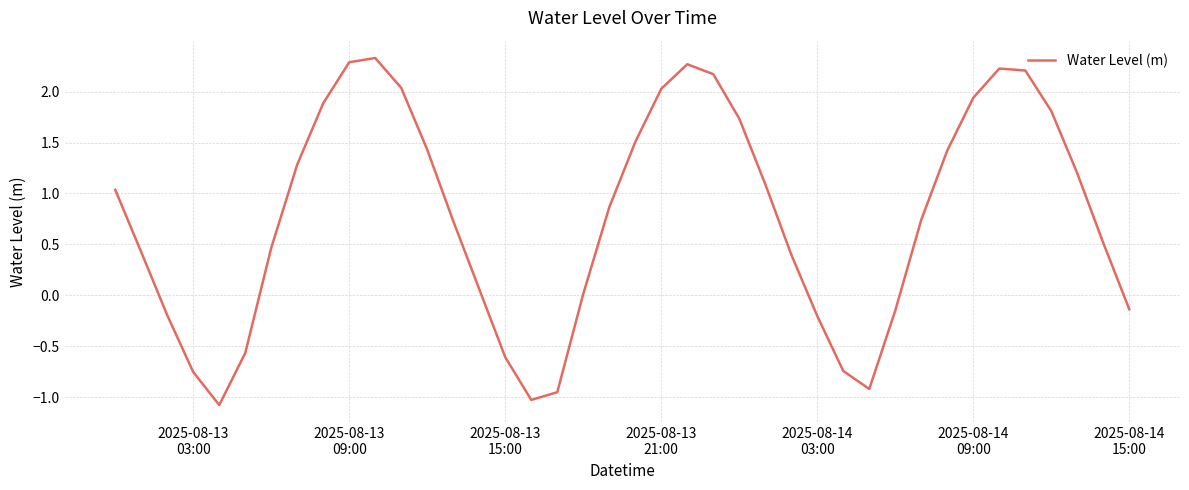

What is the maximum value shown in the chart?

2.3